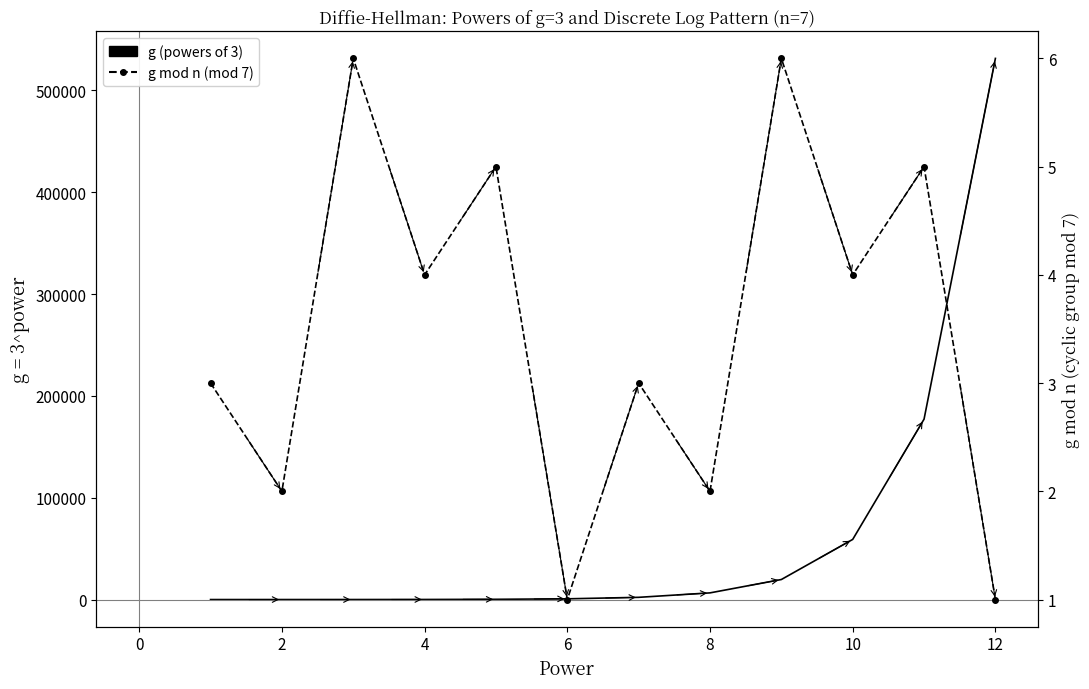

True or false: g (powers of 3) and g mod n (mod 7) cross at least once.

False